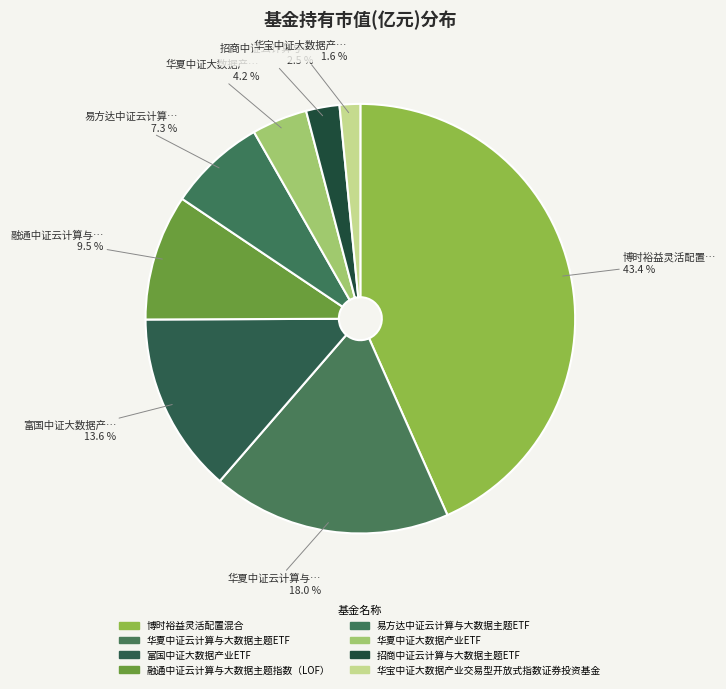

How many segments does this pie chart have?

8